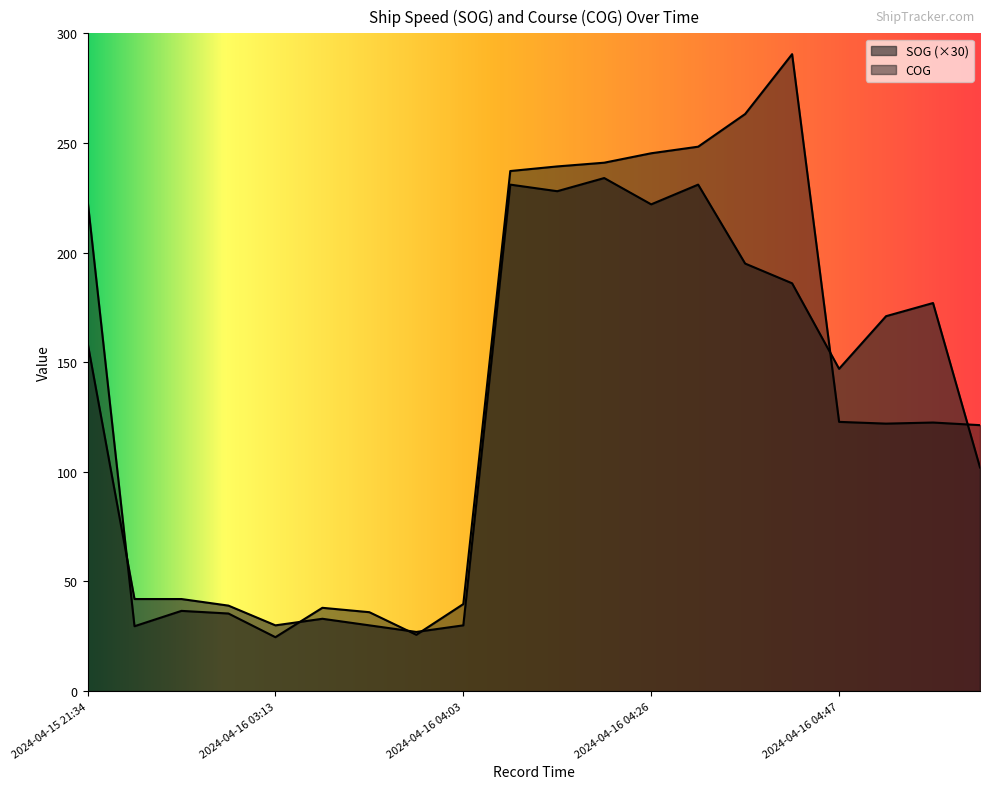

True or false: SOG has more than 1 interior local peaks.

True